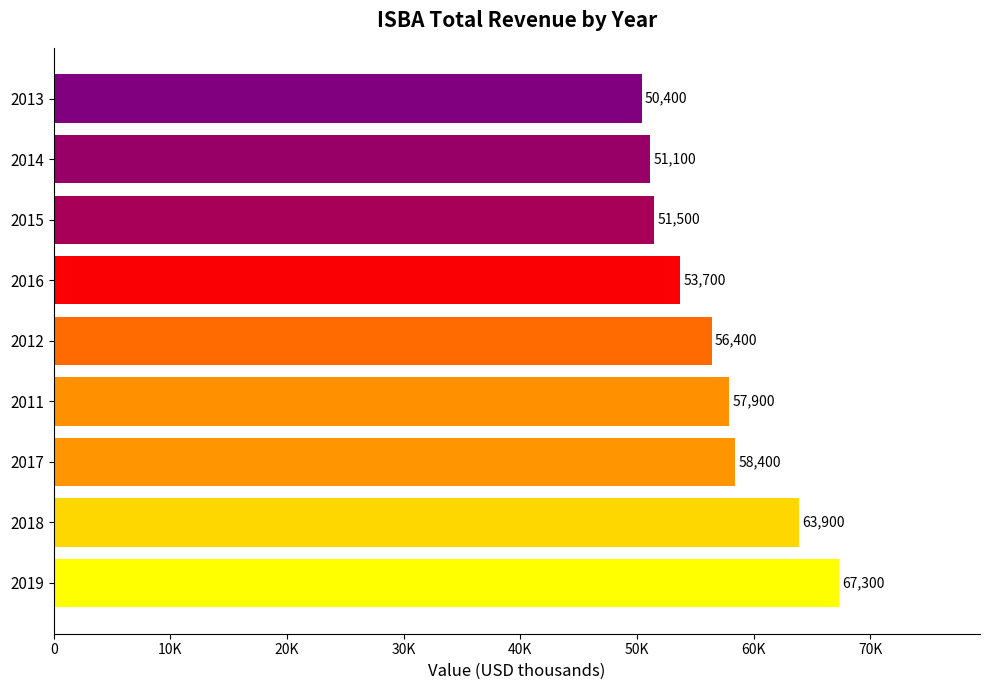

Does the chart contain any negative values?

No